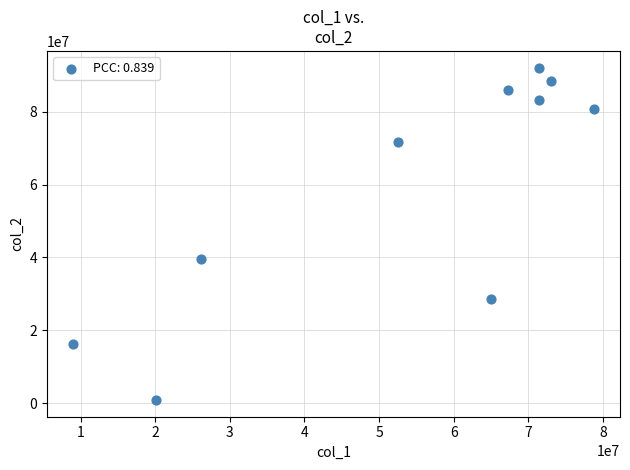

What is the average X value?

53479644